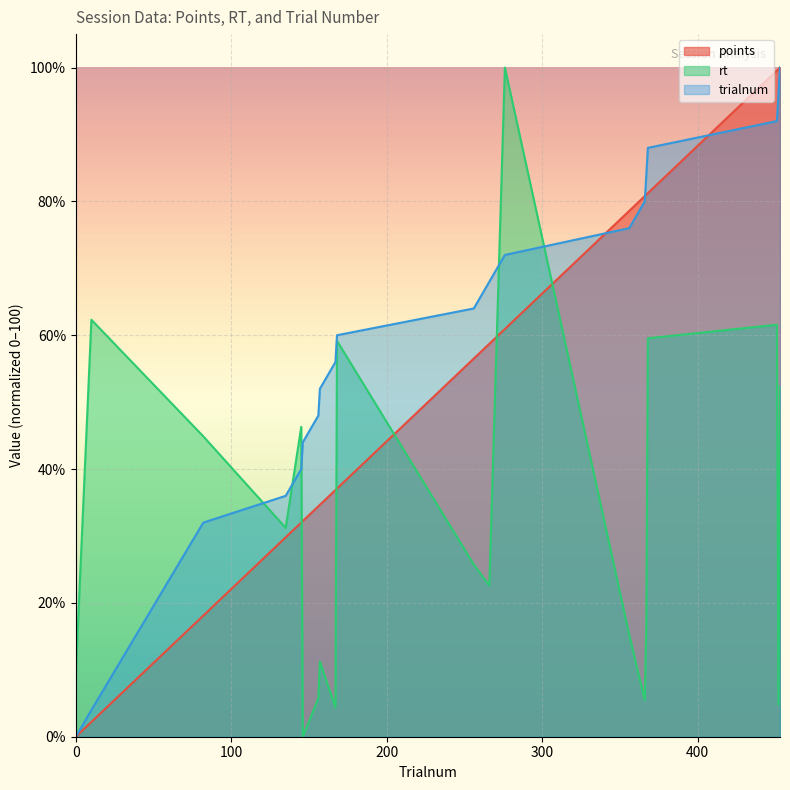

The value of points at 452 is 37.5. True or false?

False